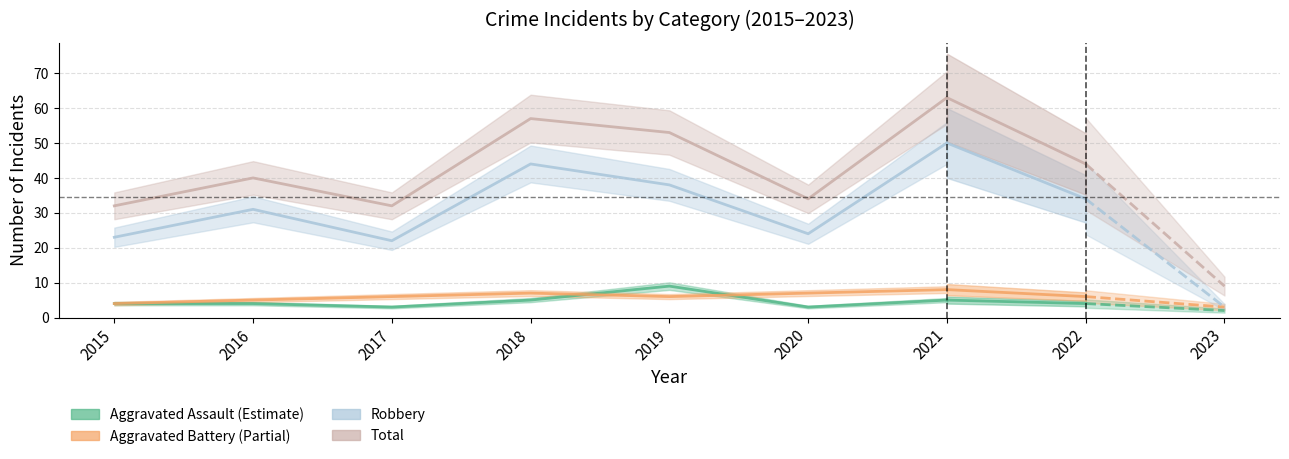

What is the total value across all series at 2016?

80